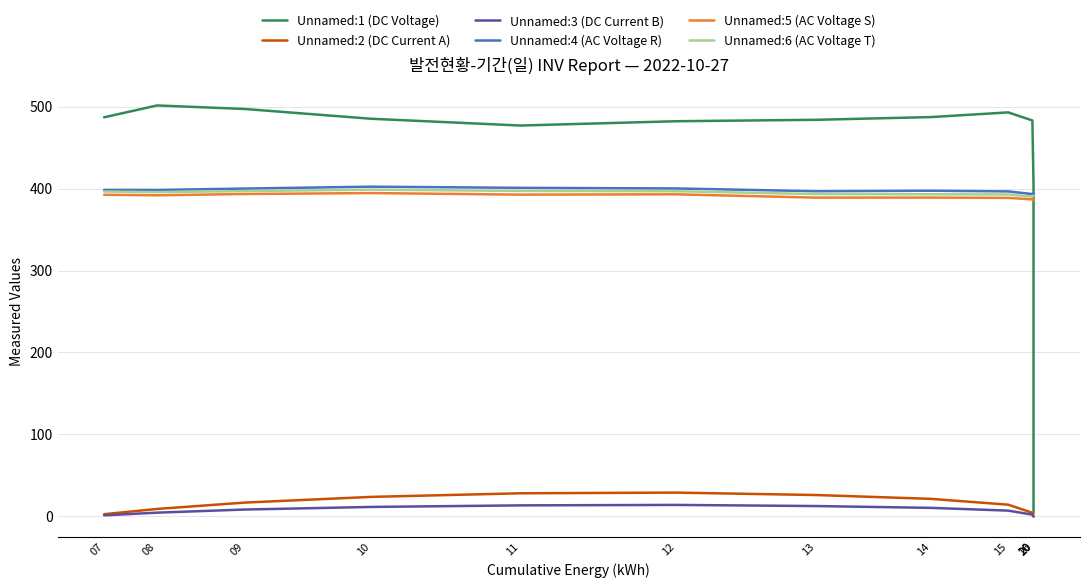

At which category does the chart reach its peak across all series?

08